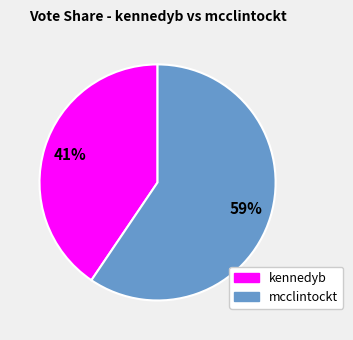

Which has a higher value, kennedyb or mcclintockt?

mcclintockt